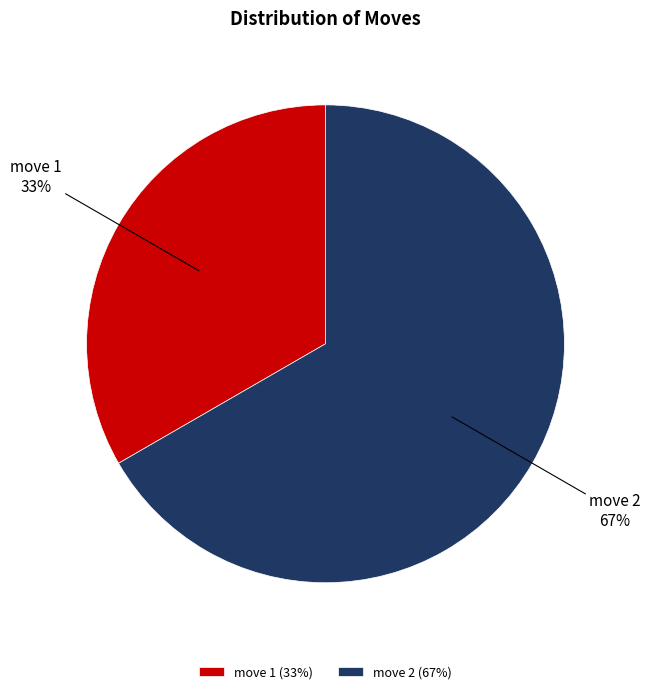

How many slices are in this pie chart?

2